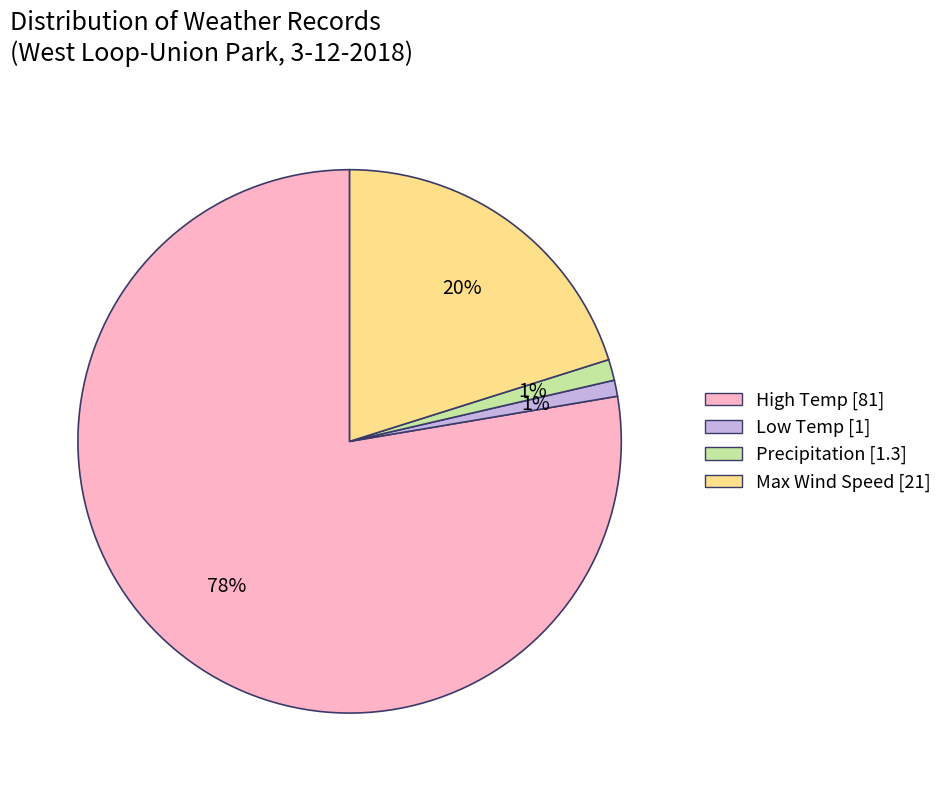

To the nearest percent, what is the difference between the largest and smallest slice percentages?

77%